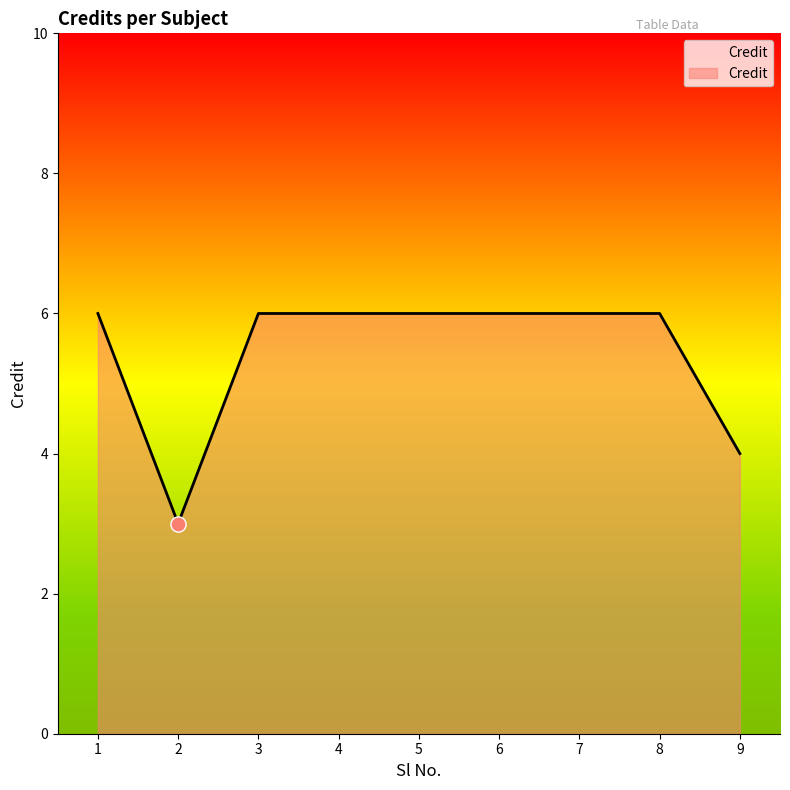

Approximately how many times larger is the value at 6 compared to 7?

1.0